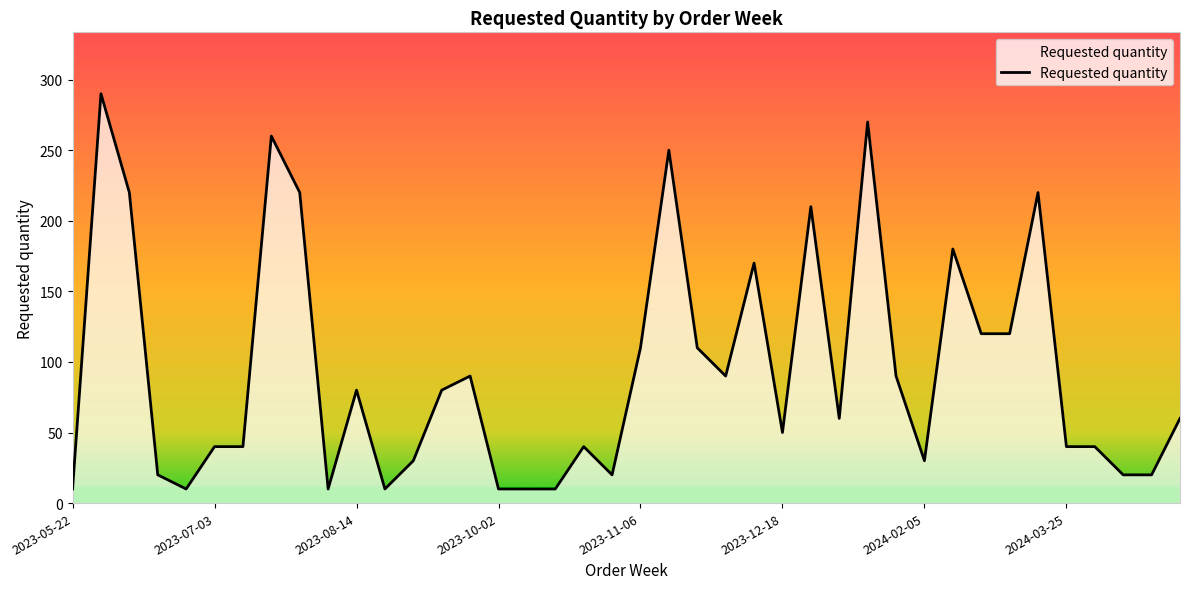

What is the greatest value displayed?

290